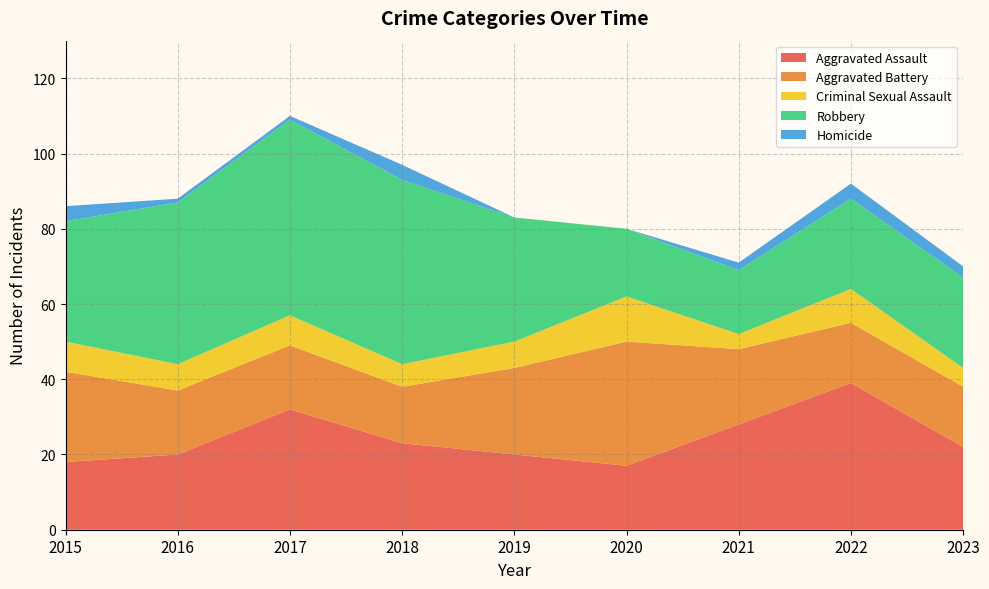

Reading left to right, transcribe all the data shown in this chart.

Aggravated Assault: 18	20	32	23	20	17	28	39	22
Aggravated Battery: 24	17	17	15	23	33	20	16	16
Criminal Sexual Assault: 8	7	8	6	7	12	4	9	5
Robbery: 32	43	52	49	33	18	17	24	24
Homicide: 4	1	1	4	0	0	2	4	3